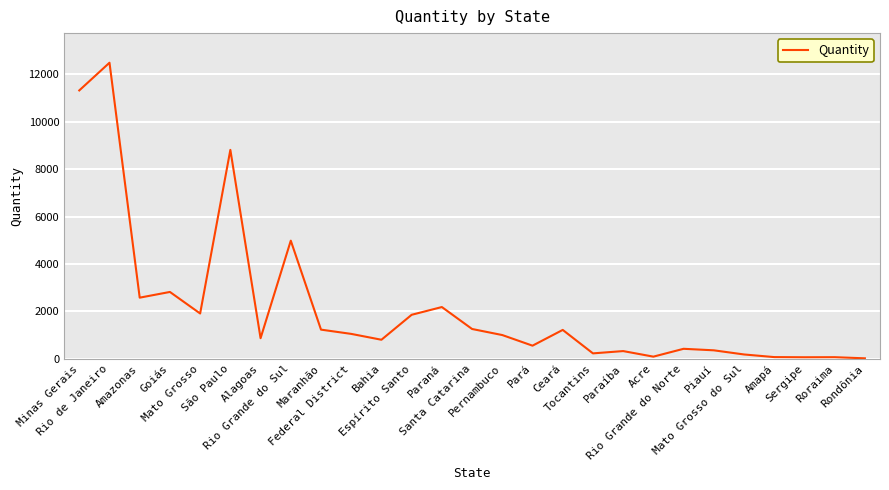

What is the change in value from Pernambuco to Mato Grosso do Sul?

-819